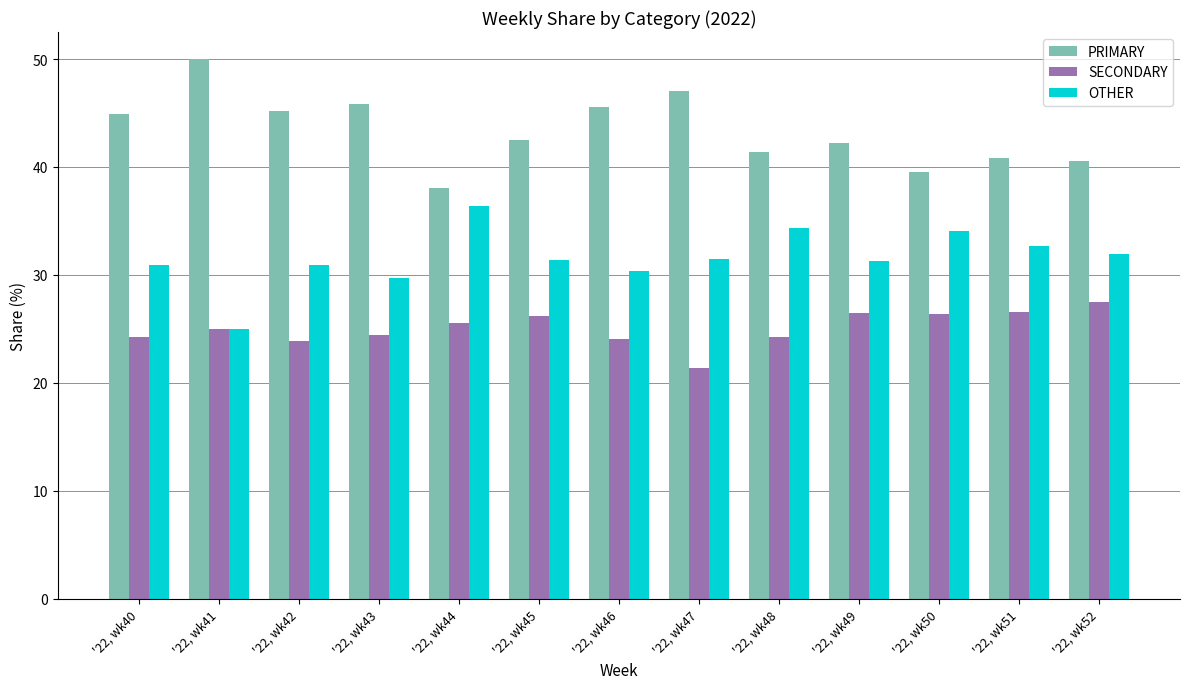

At which label does PRIMARY reach its peak?

'22, wk41